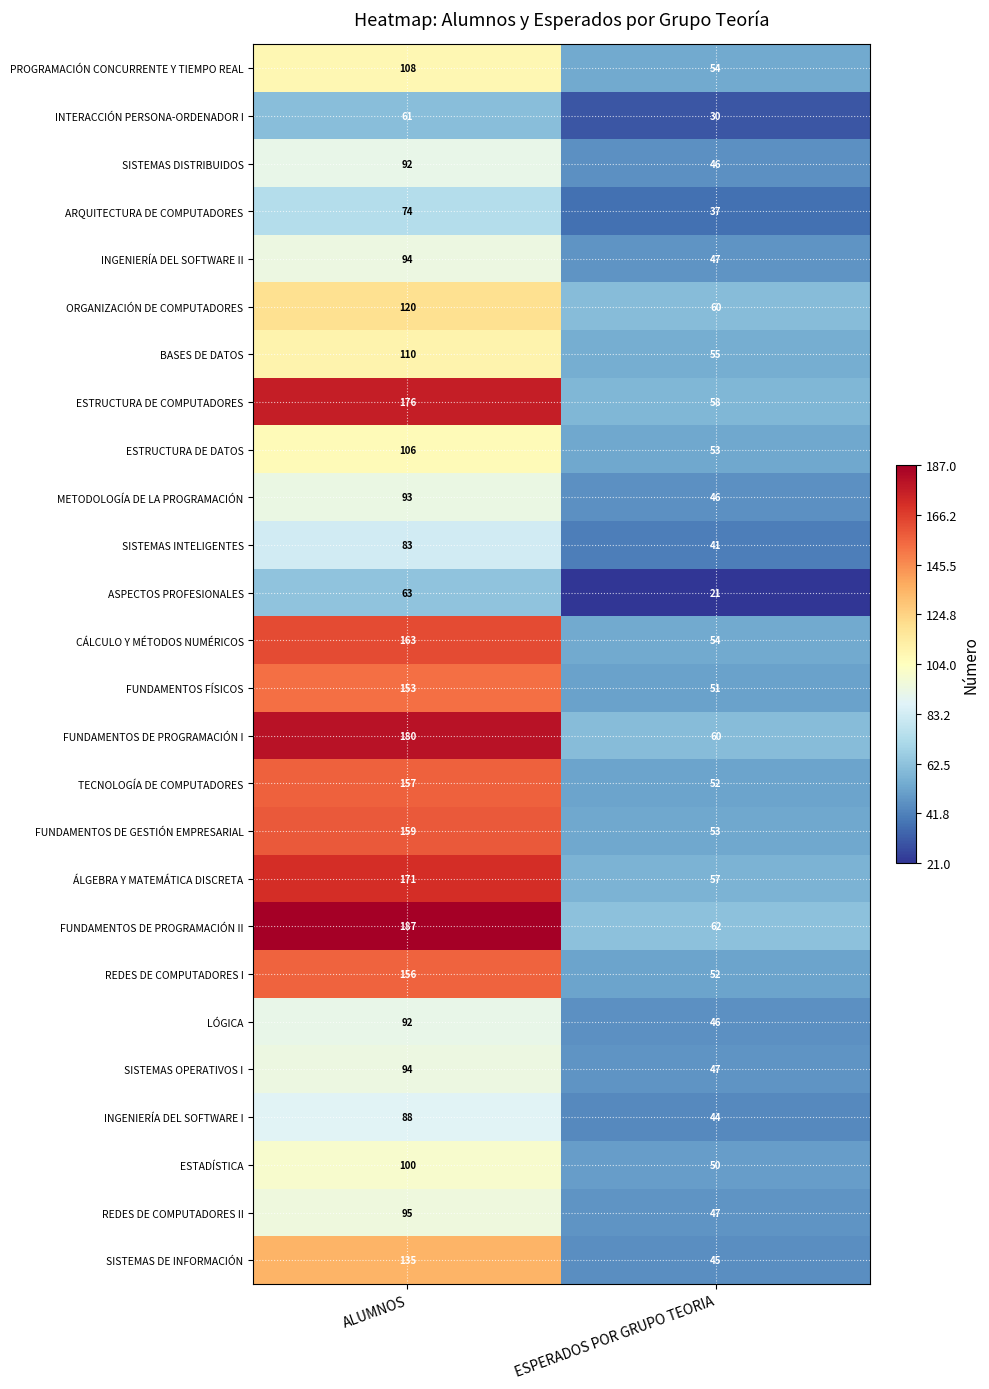

What is the difference between the maximum and minimum values in the INGENIERÍA DEL SOFTWARE II series?

47